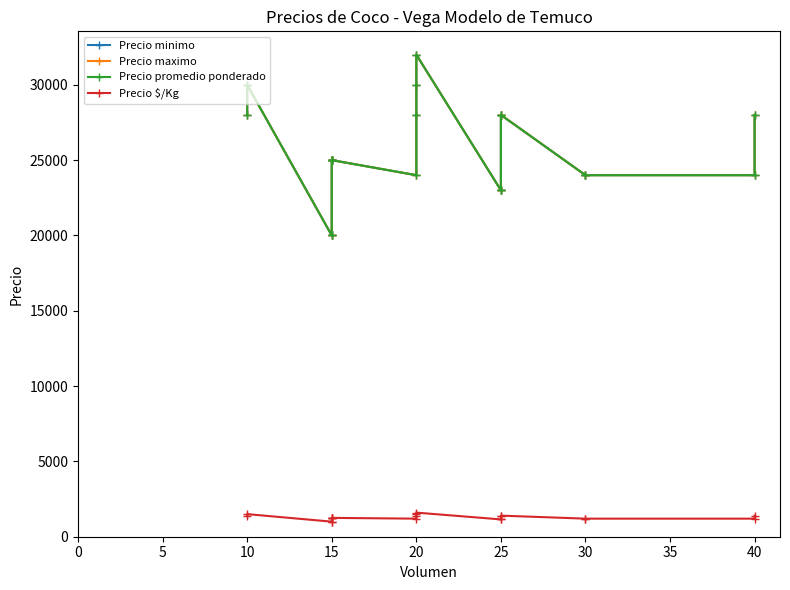

Does the chart have visible grid lines?

No